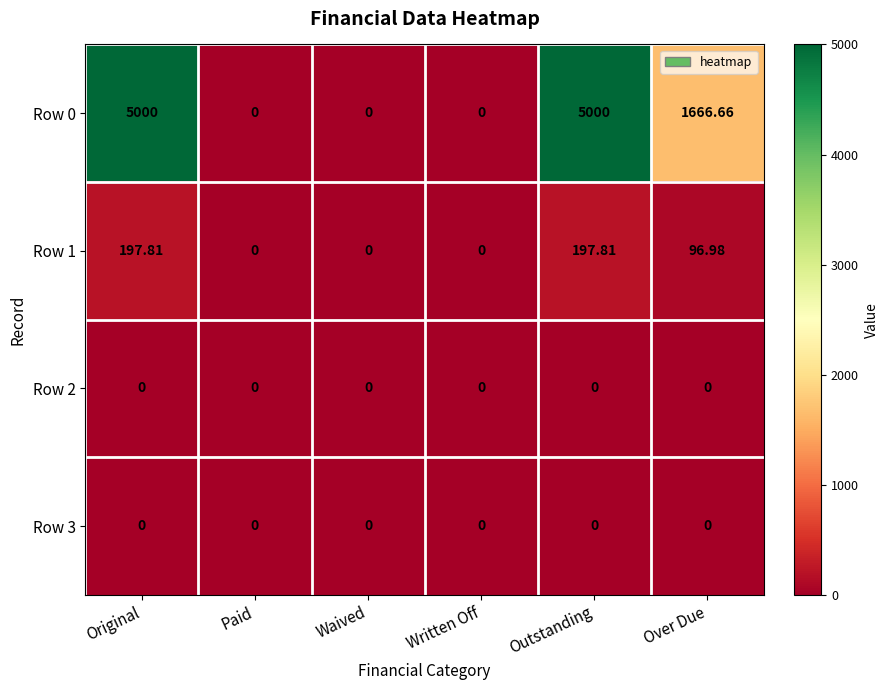

At which label does Row 0 first exceed 1666?

Original